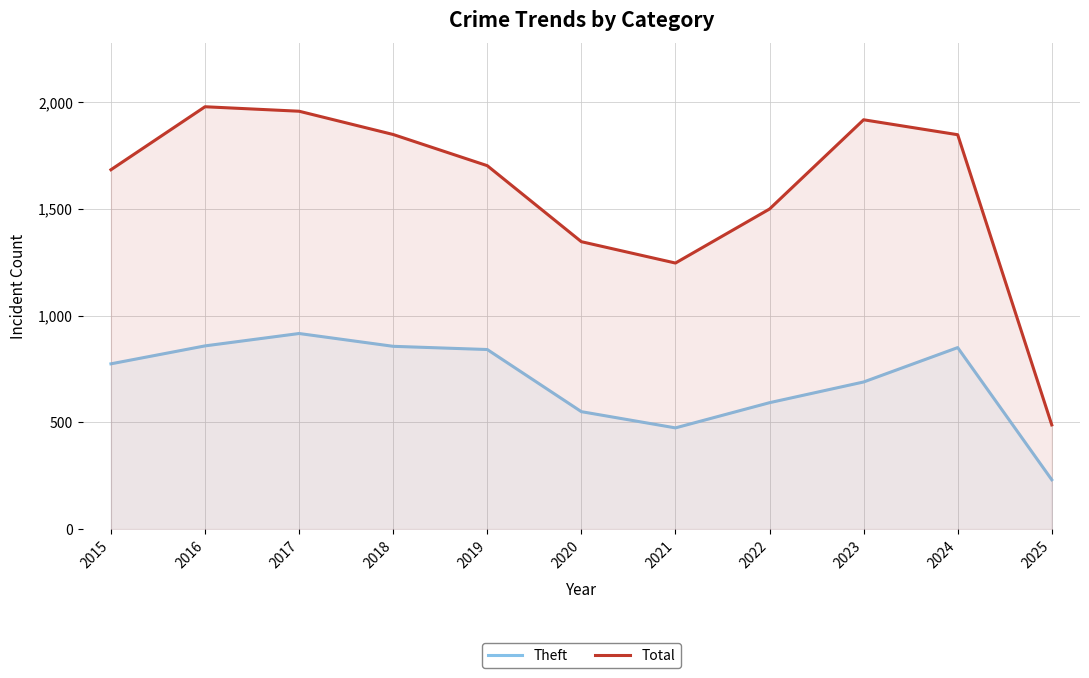

How many interior local peaks does the Total series have?

2